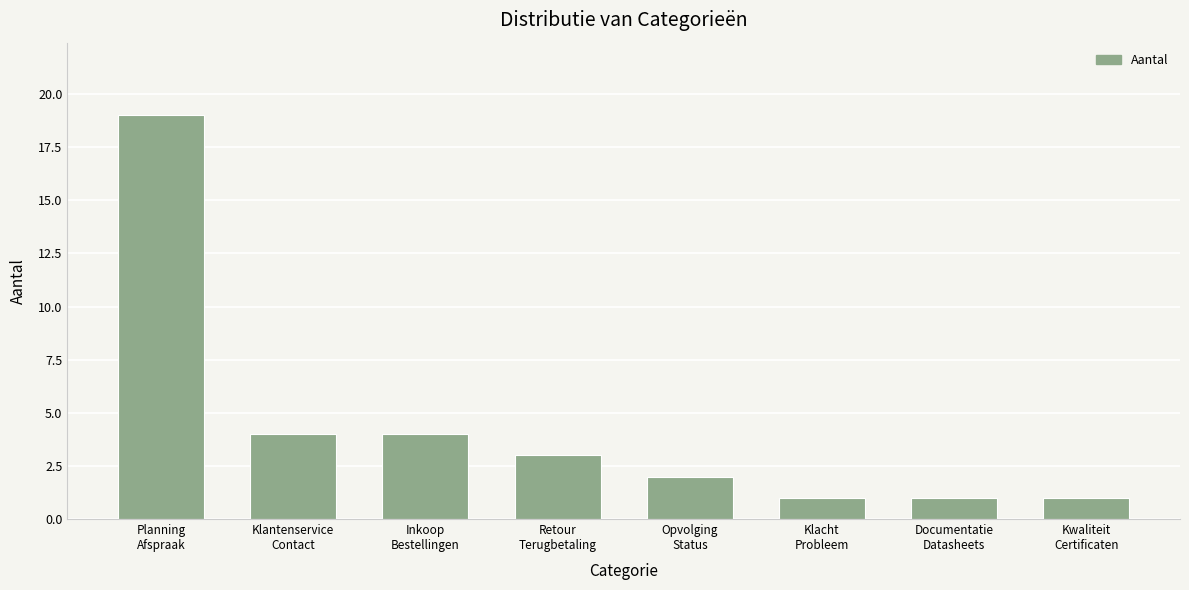

What value does the data have at Klantenservice
Contact, to the nearest 5?

5